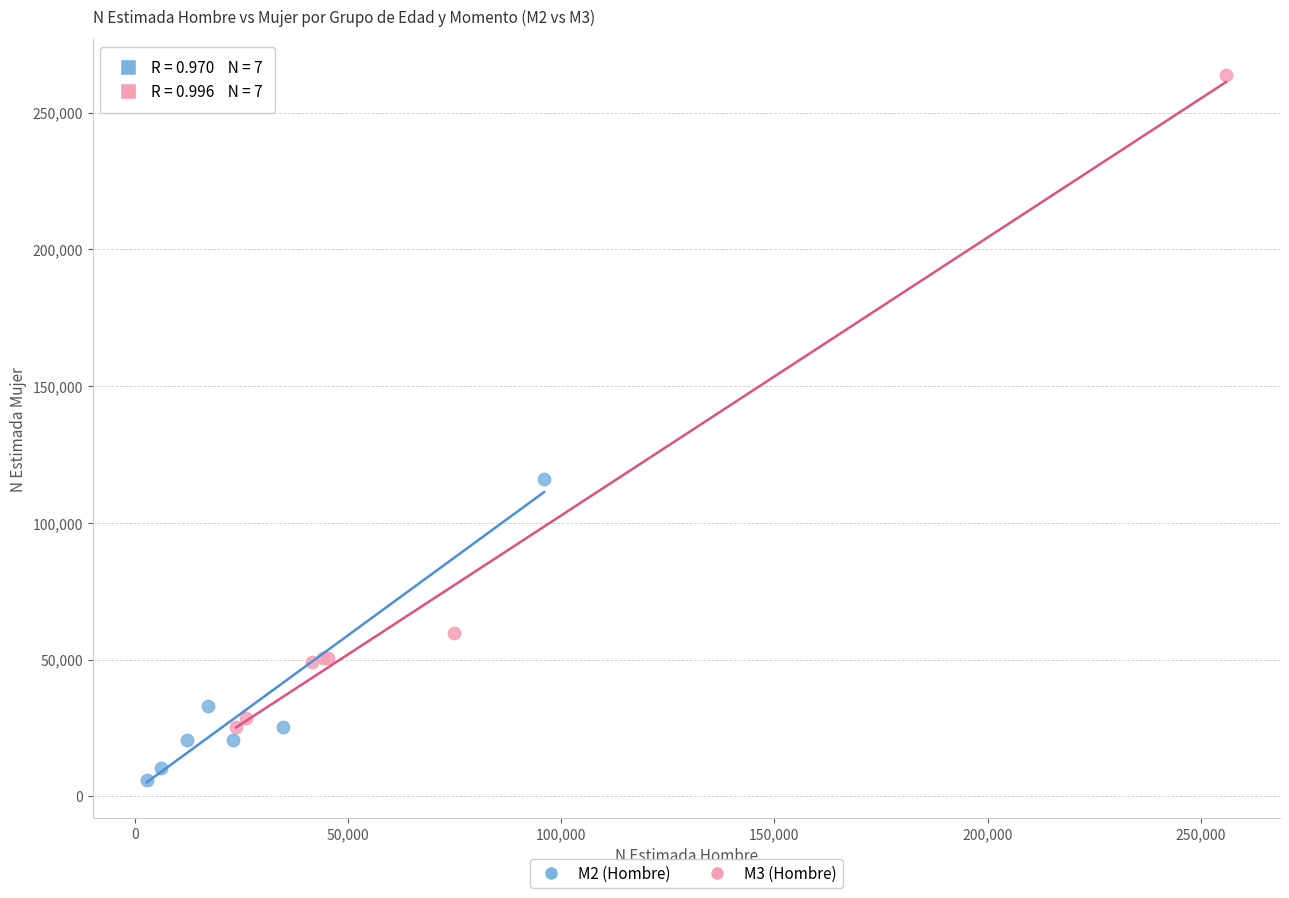

Which series contains the highest Y value?

M3 (Hombre)